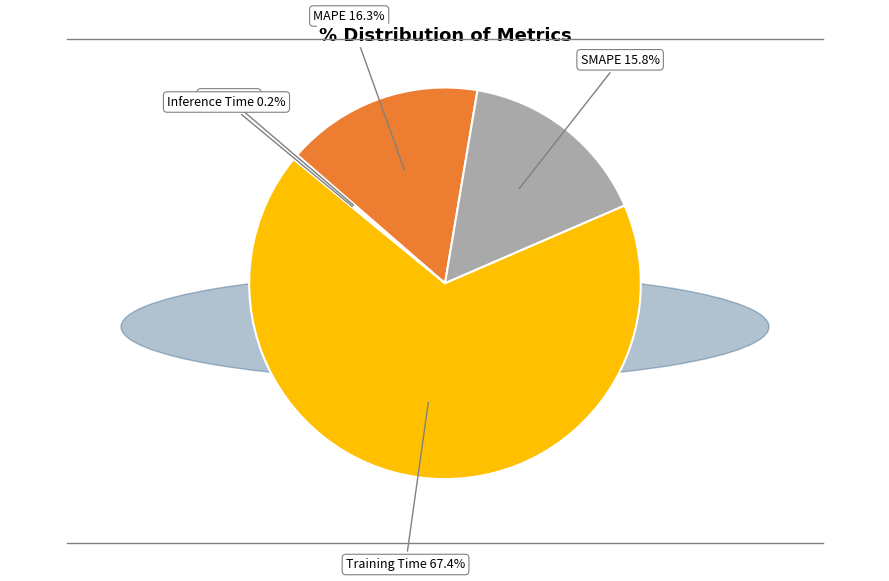

Which slice is the largest?

Training Time